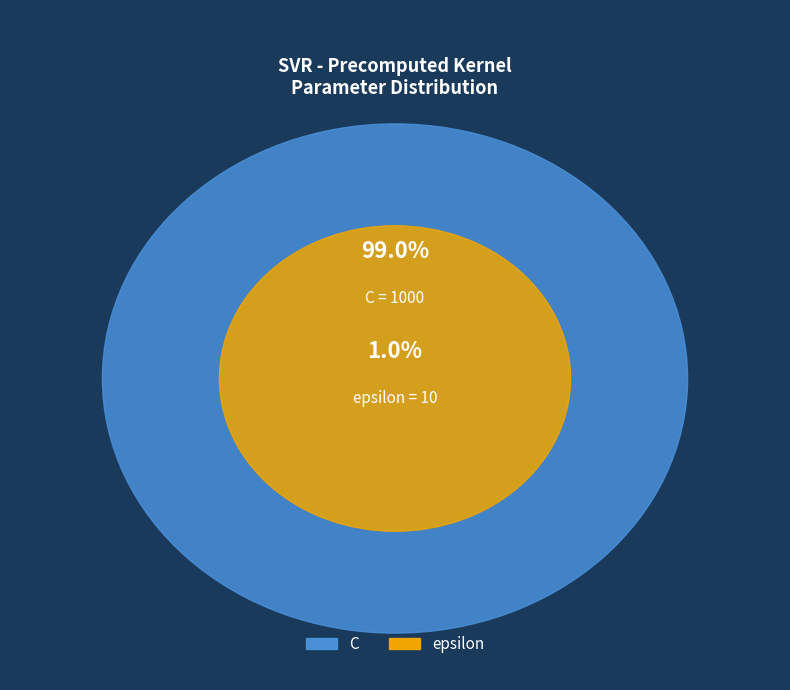

To the nearest percent, what is the difference between the largest and smallest slice percentages?

98%